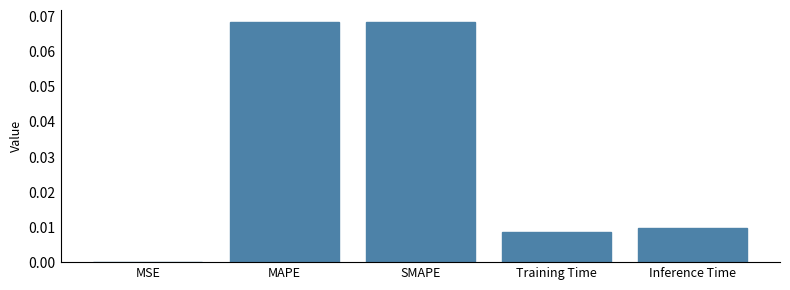

Between MSE and SMAPE, which is larger?

SMAPE